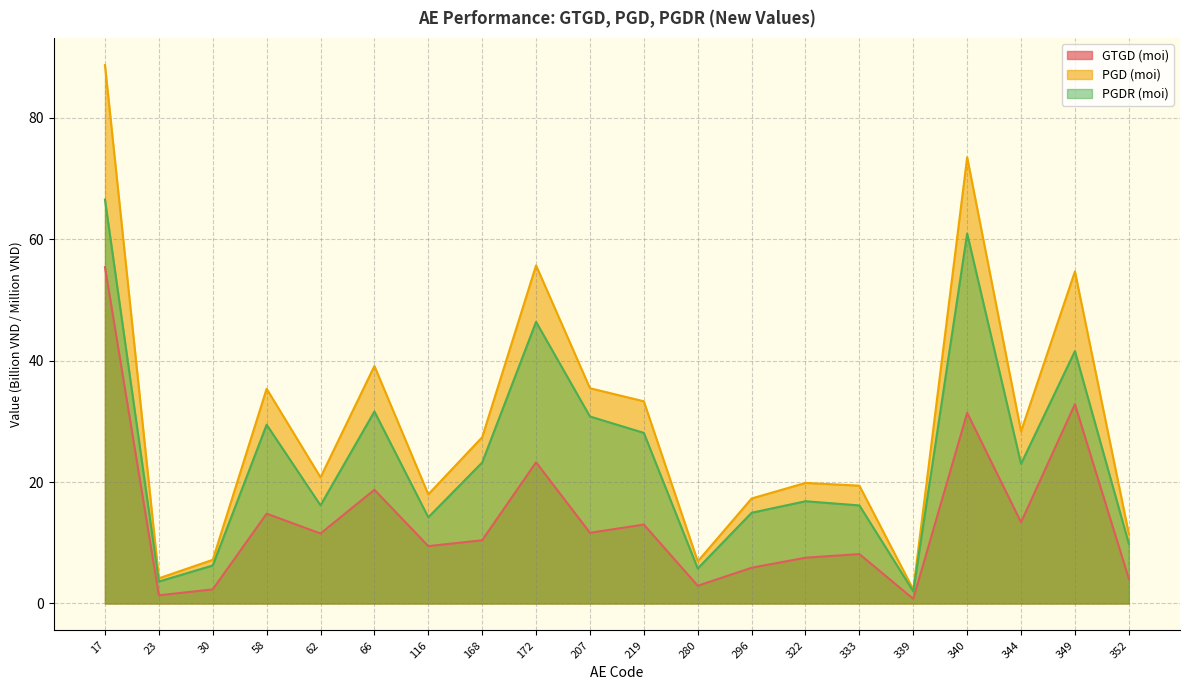

Rank the series by their average value, from lowest to highest.

GTGD (moi), PGDR (moi), PGD (moi)